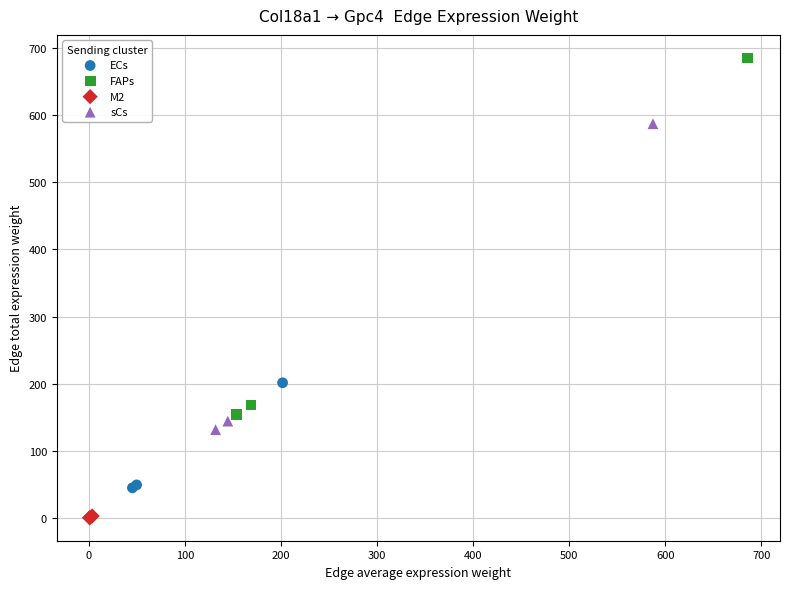

What are all the series names shown in the legend?

ECs, FAPs, M2, sCs